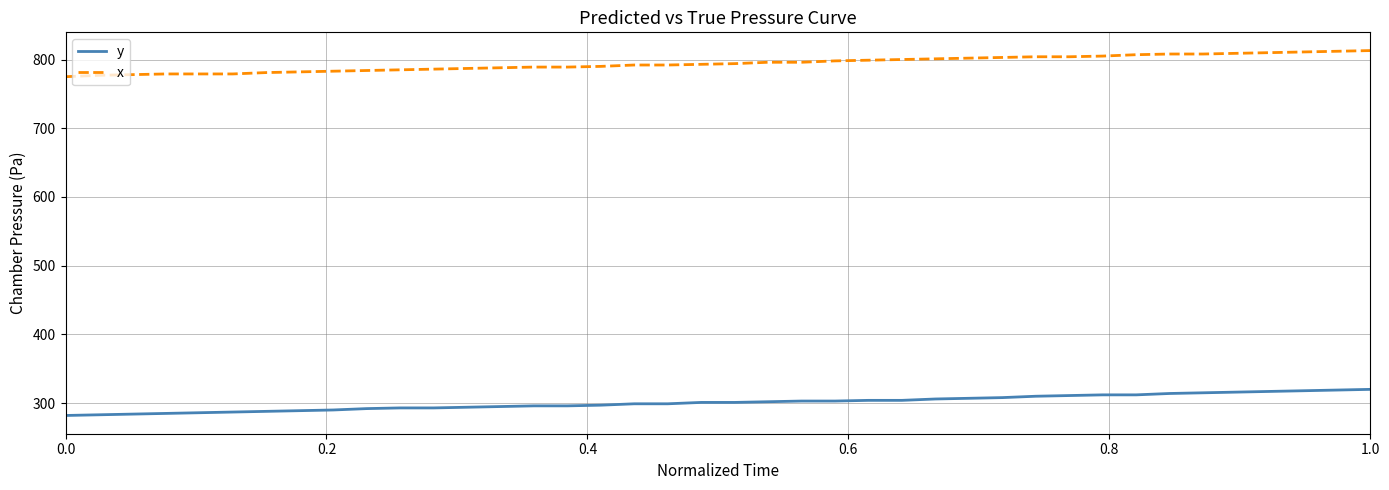

Which series has the largest total across all categories?

x